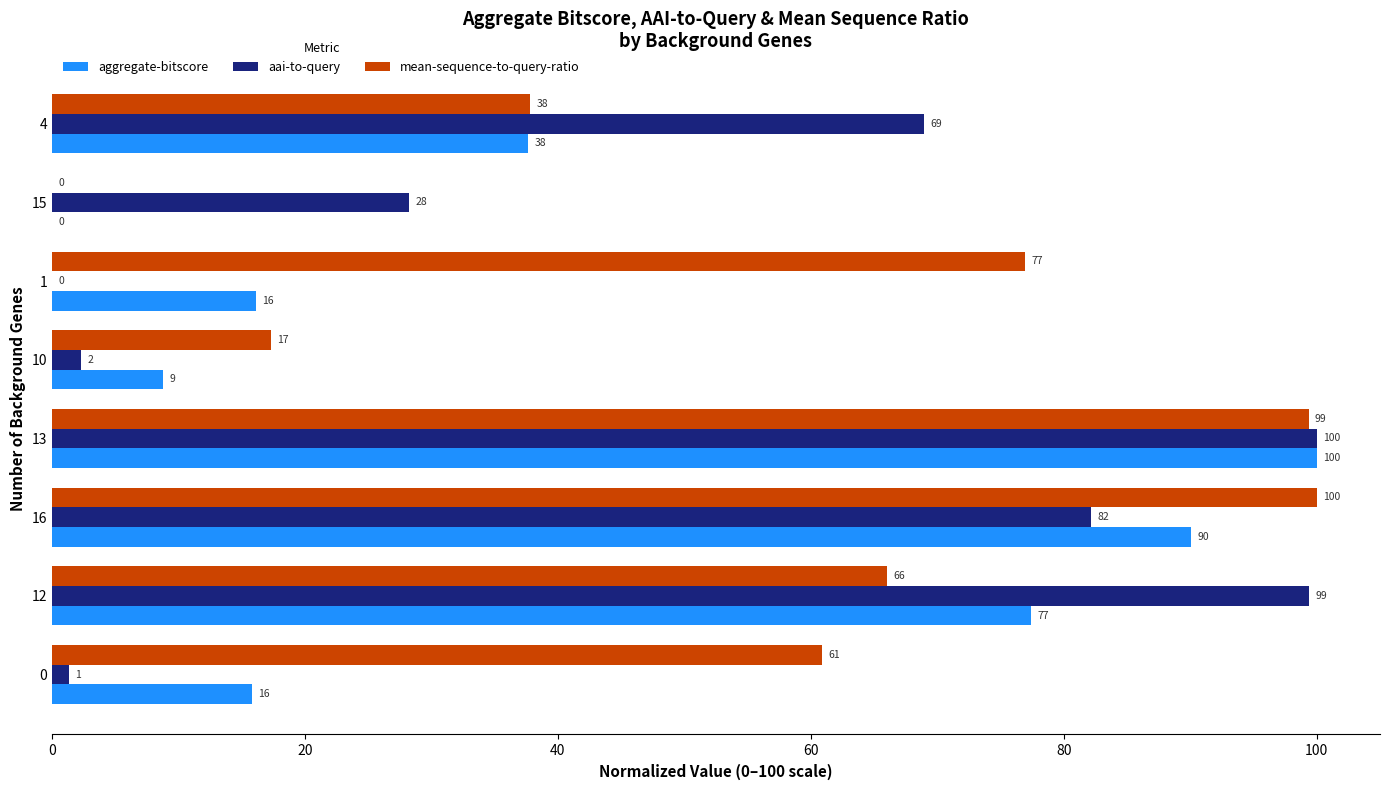

The aggregate-bitscore series shows 16.1 at 1. True or false?

True